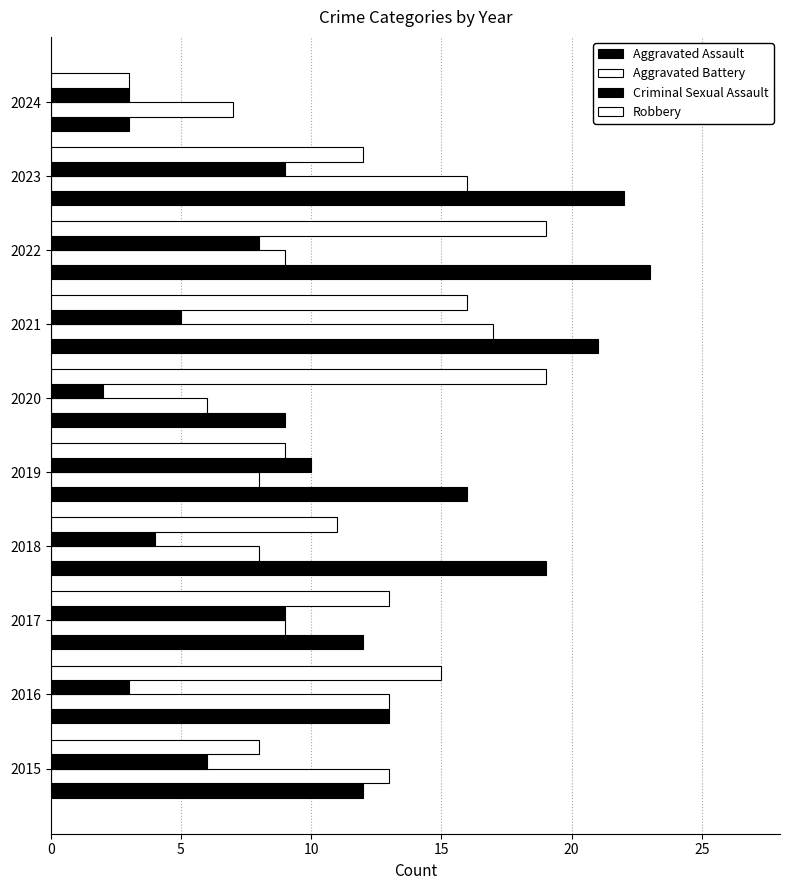

How many data points in Robbery are less than 13?

5